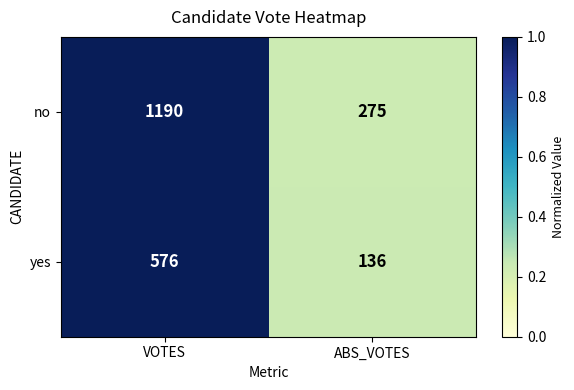

What is the greatest value displayed?

1190